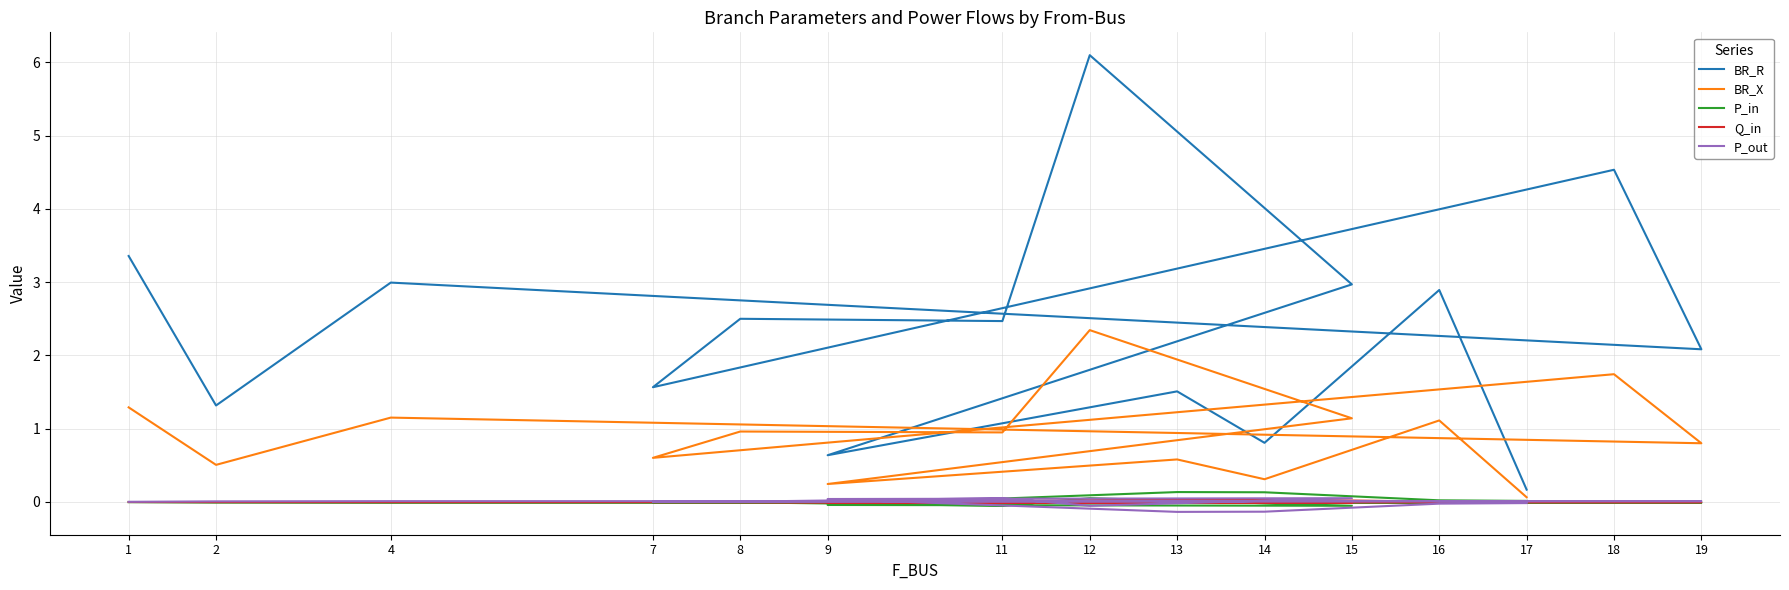

Where does the P_out series first go above 0?

1